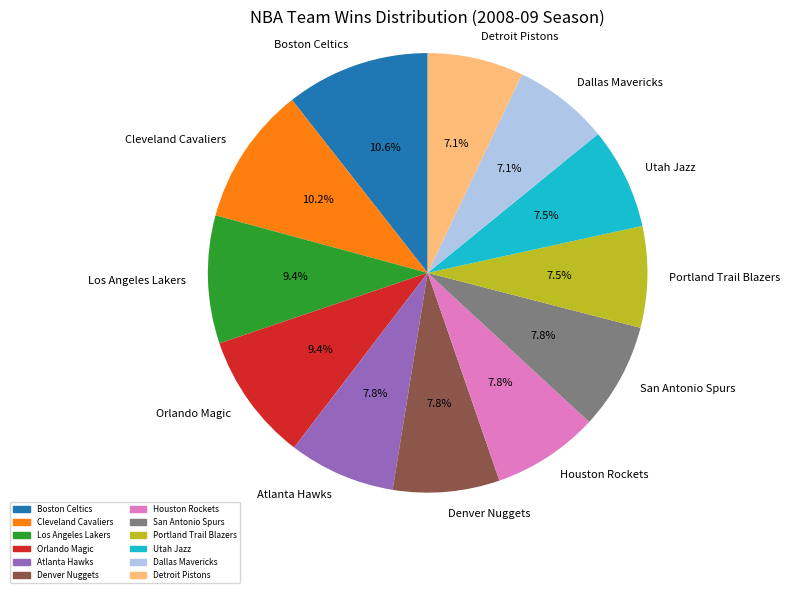

What is the ratio of the value at Houston Rockets to the value at San Antonio Spurs?

1.0